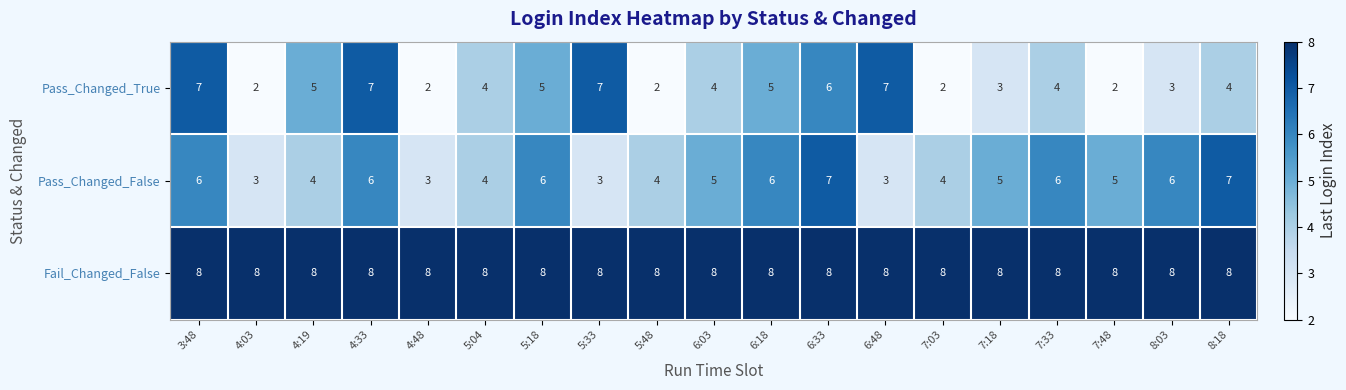

What is the maximum value shown in the chart?

8